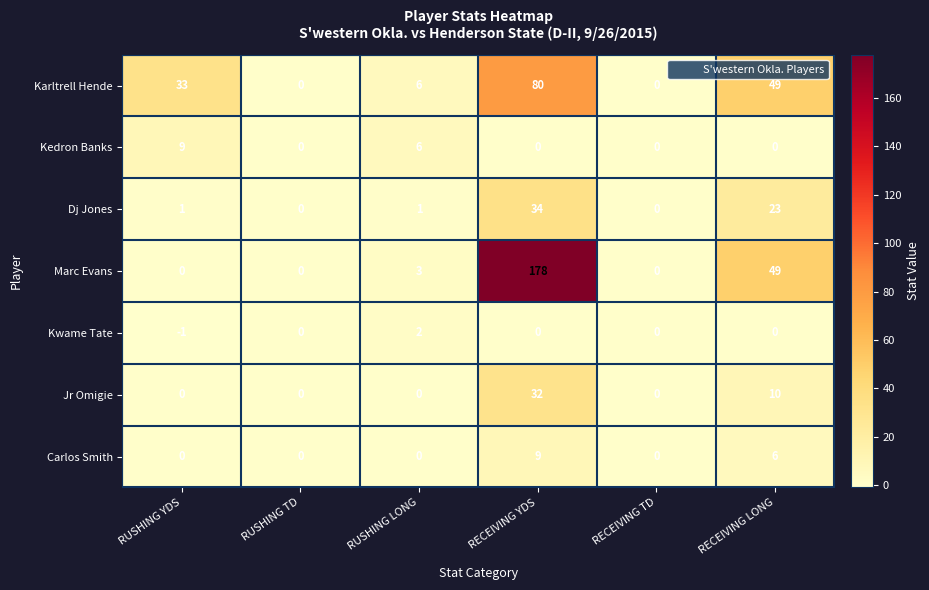

What is the total value across all series at RUSHING LONG?

18